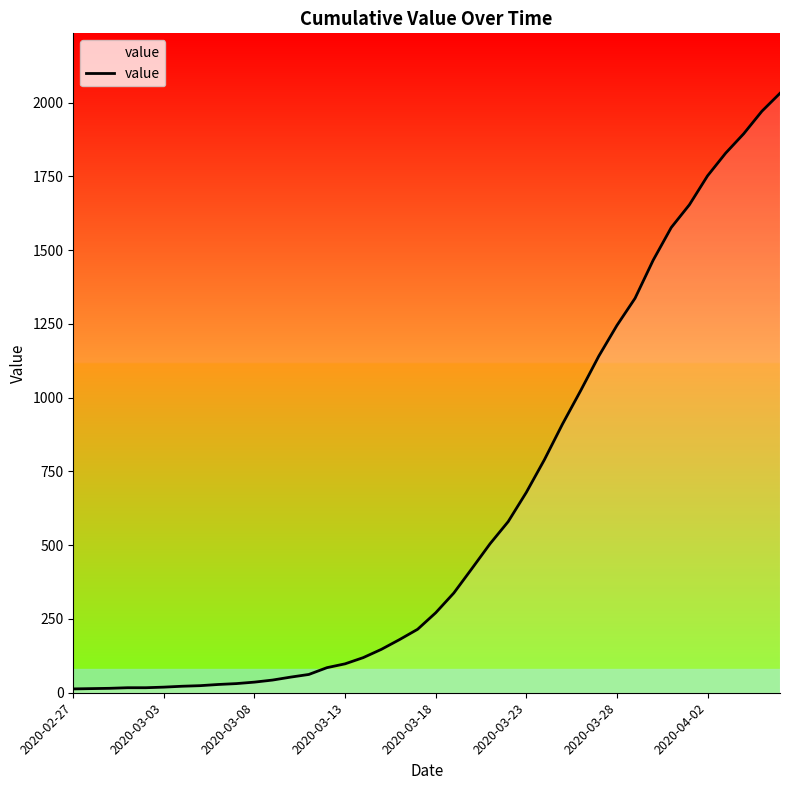

Which has a higher value, 27 or 20?

27